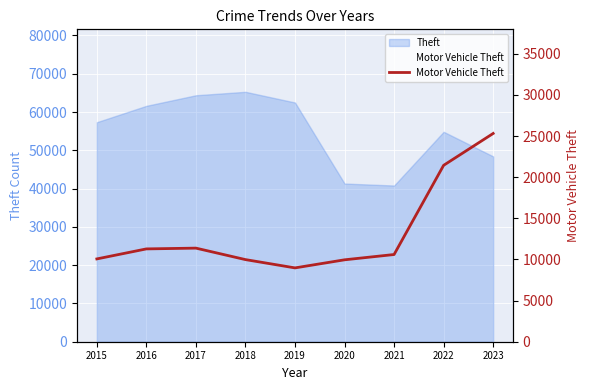

Reading right to left, extract all data points from this chart.

2023=25322	2022=21448	2021=10603	2020=9959	2019=8977	2018=9985	2017=11380	2016=11286	2015=10068